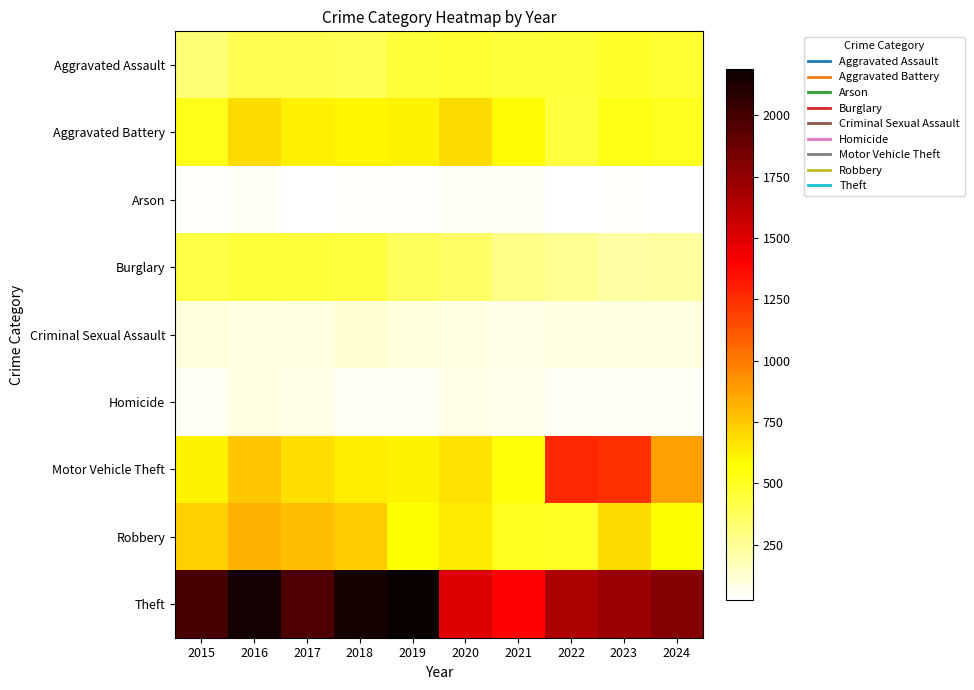

Which series has the largest range (max minus min)?

Theft